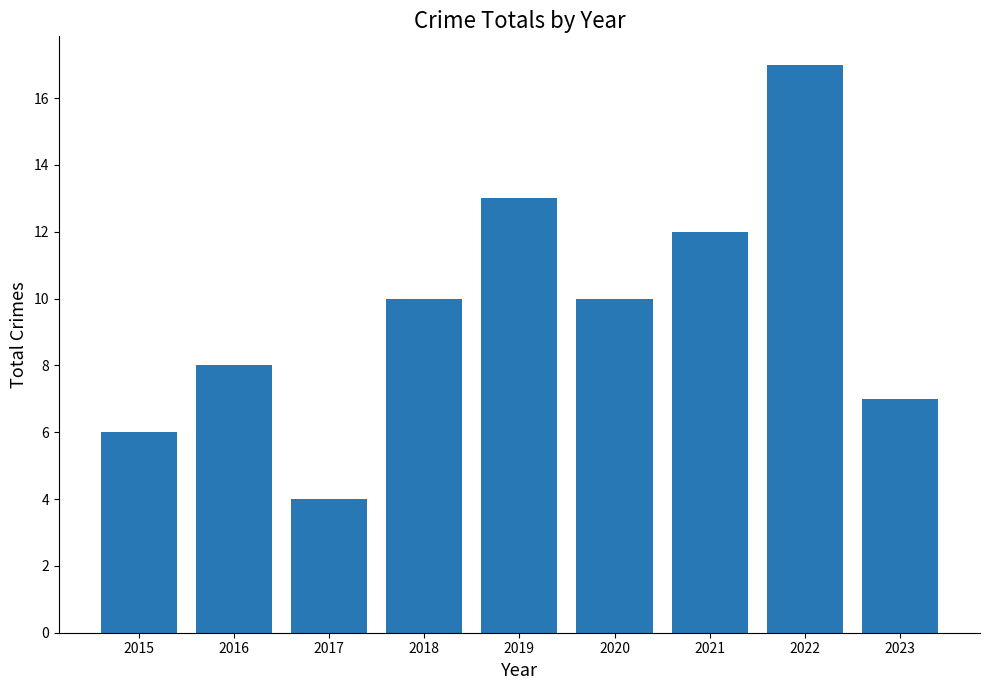

Reading right to left, transcribe all the data shown in this chart.

2023=7	2022=17	2021=12	2020=10	2019=13	2018=10	2017=4	2016=8	2015=6